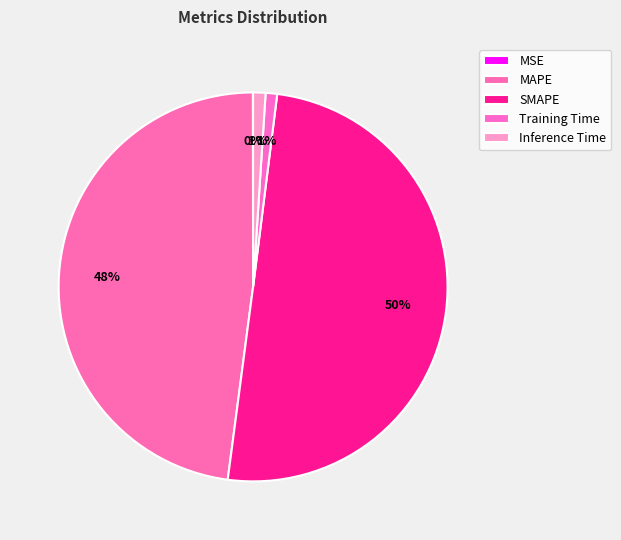

To the nearest percent, what portion does Inference Time represent?

1%